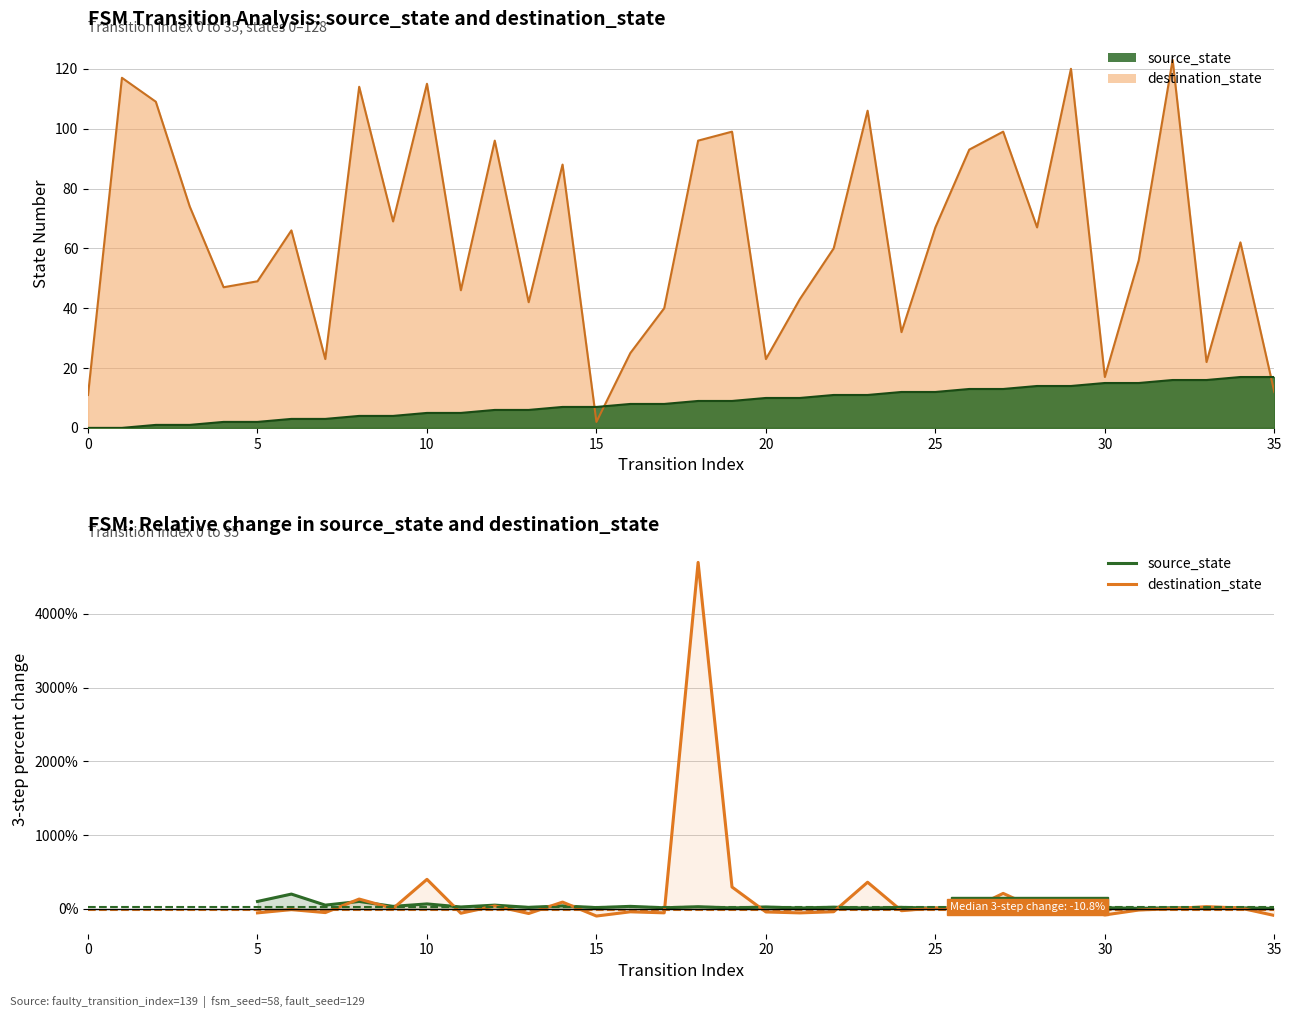

What is the difference between the second highest and minimum values in the destination_state series?

497.9